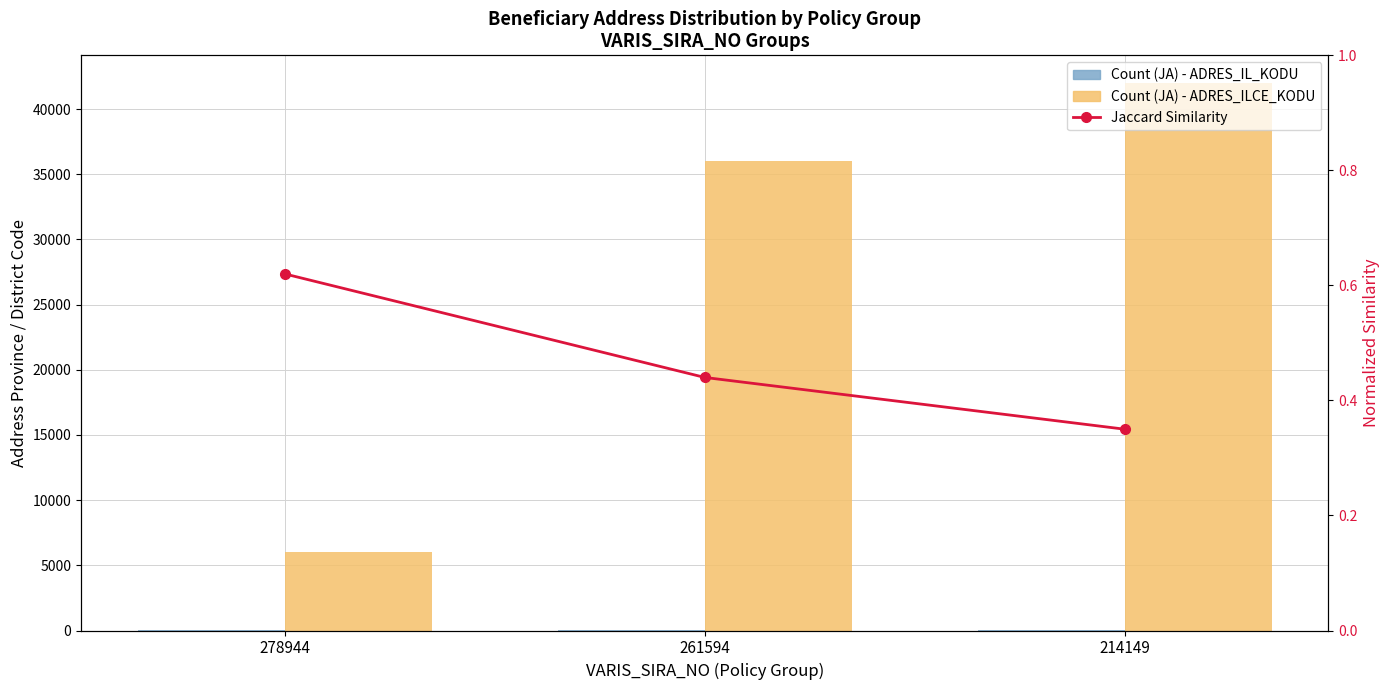

True or false: Count (JA) - ADRES_IL_KODU has a value of 6.0 at 278944.

True